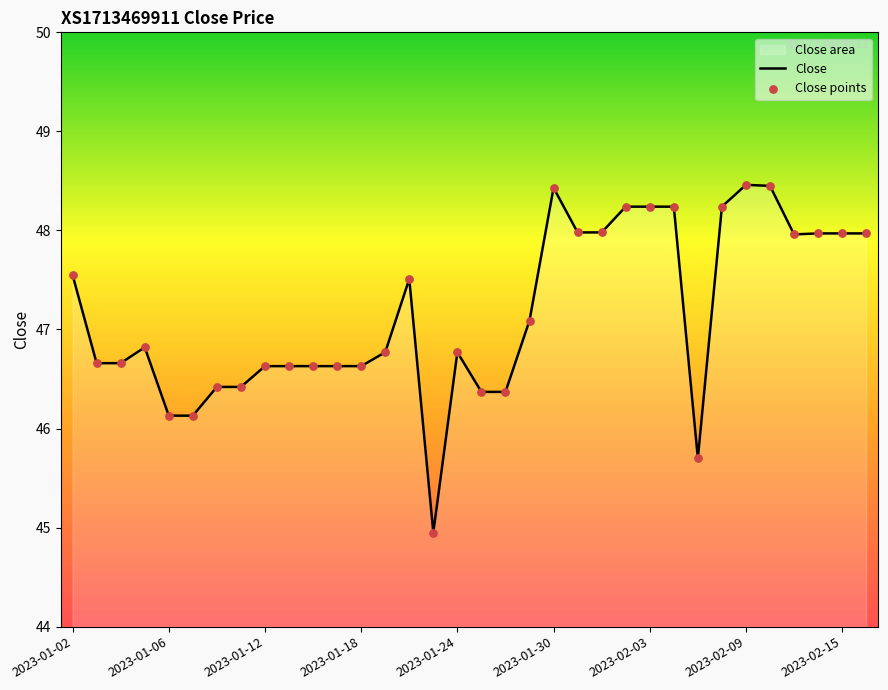

Which series has the largest Y range (max minus min)?

Close